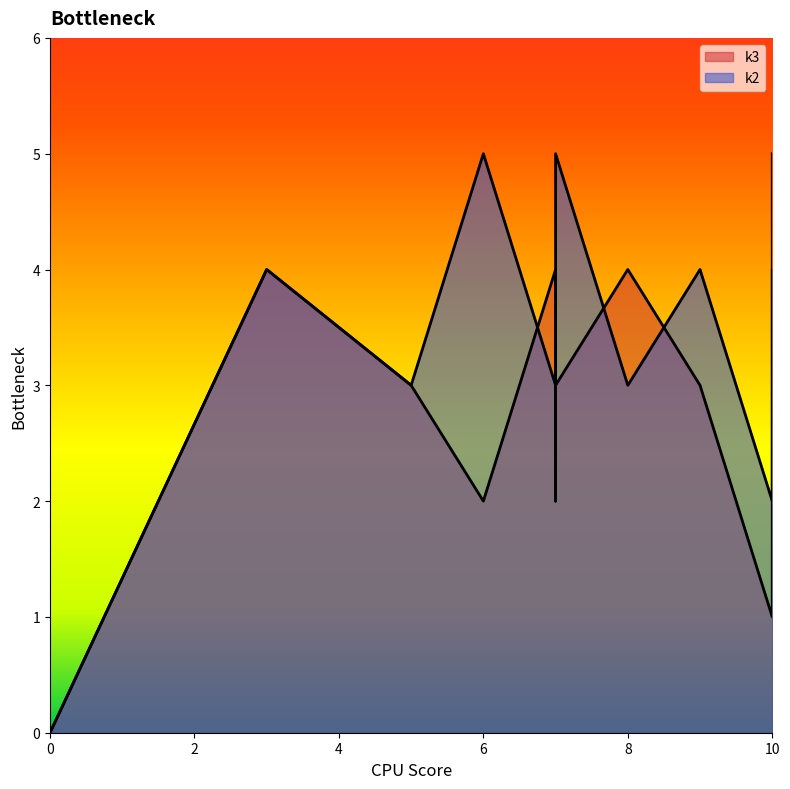

How many data points does each series have?

12